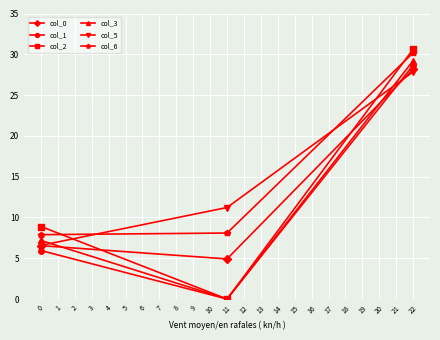

Does the chart have visible grid lines?

Yes